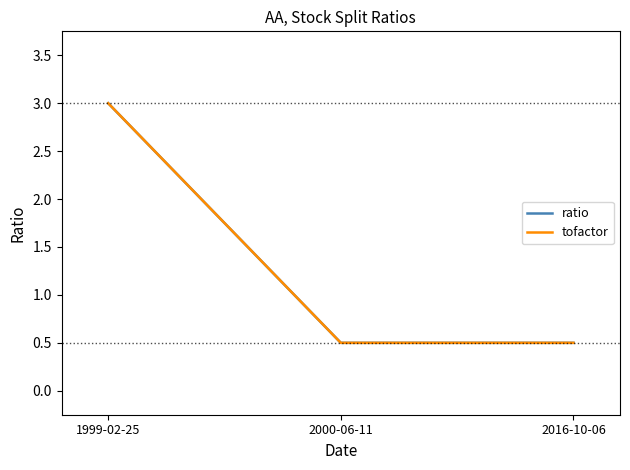

What value does the tofactor series have at 2000-06-11?

0.5